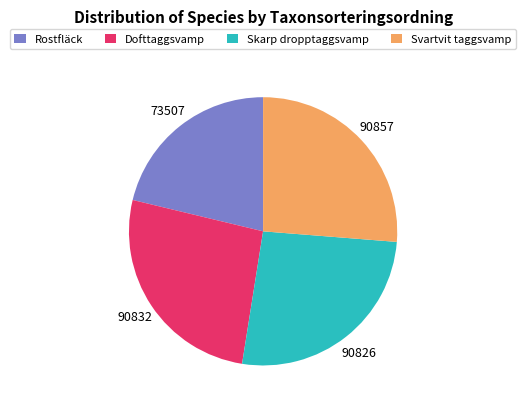

Count the number of slices in the pie.

4